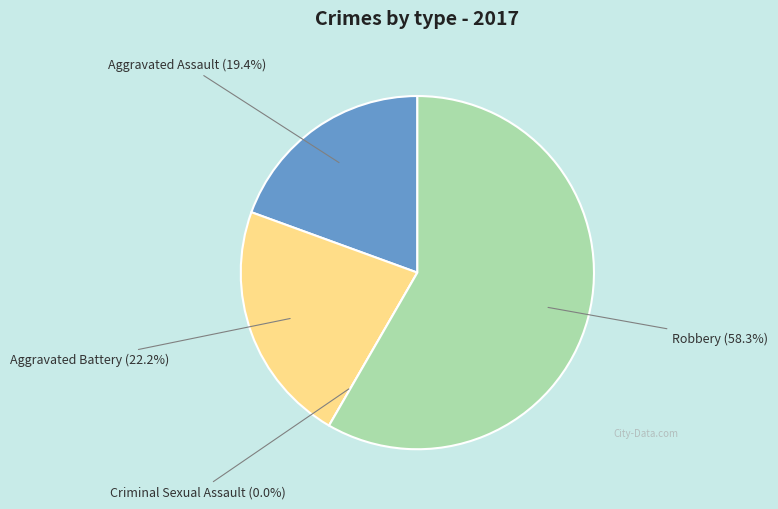

To the nearest percent, what is the difference between the largest and smallest slice percentages?

58%